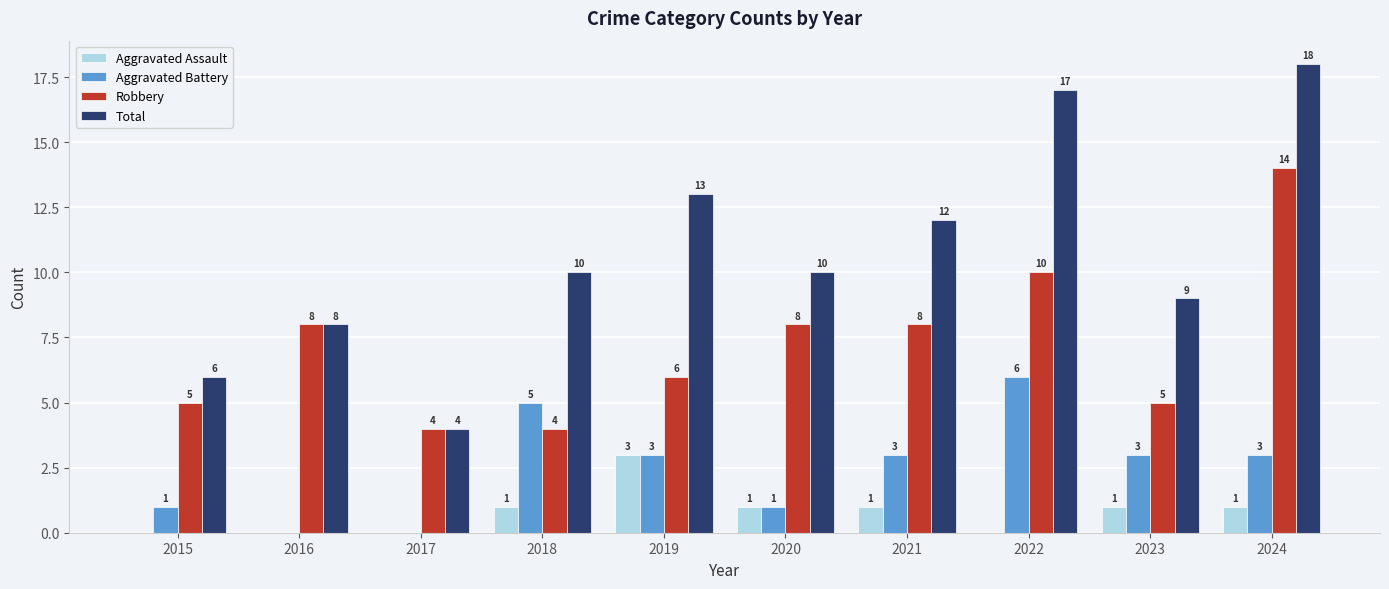

Between 2018 and 2019, which series saw the biggest shift?

Total